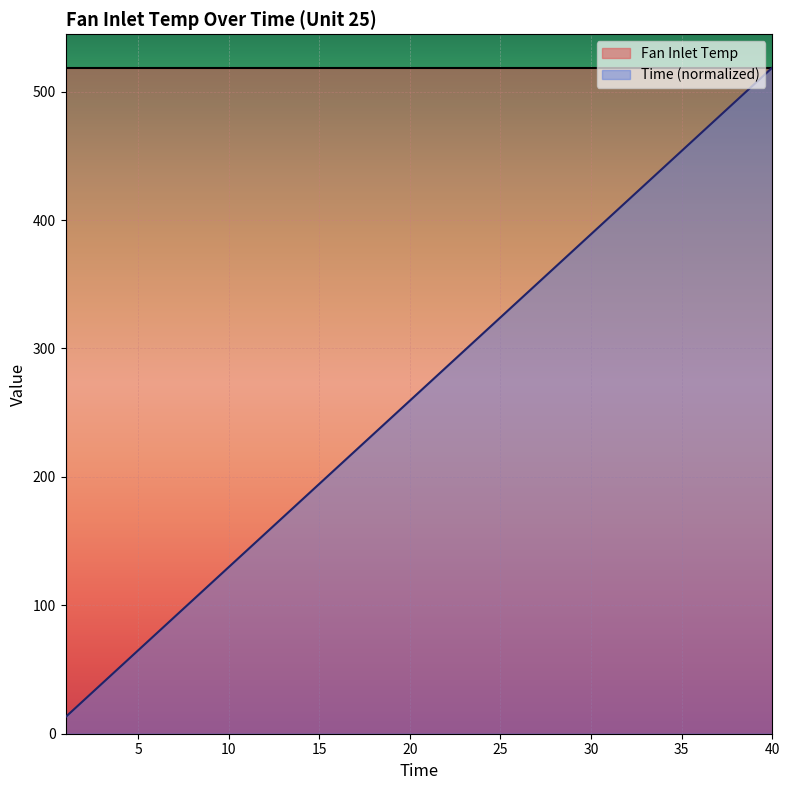

List the labels in order of value, largest first.

40, 39, 38, 37, 36, 35, 34, 33, 32, 31, 30, 29, 28, 27, 26, 25, 24, 23, 22, 21, 20, 19, 18, 17, 16, 15, 14, 13, 12, 11, 10, 9, 8, 7, 6, 5, 4, 3, 2, 1